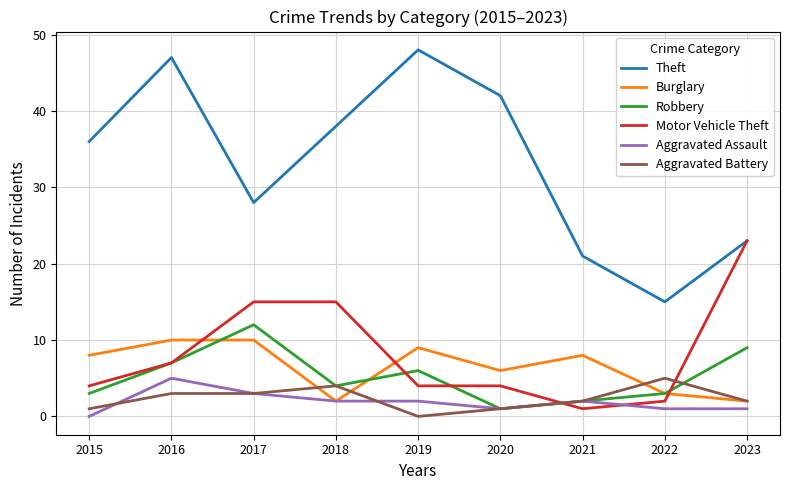

Count the Aggravated Battery values in the range 1 to 3.

6